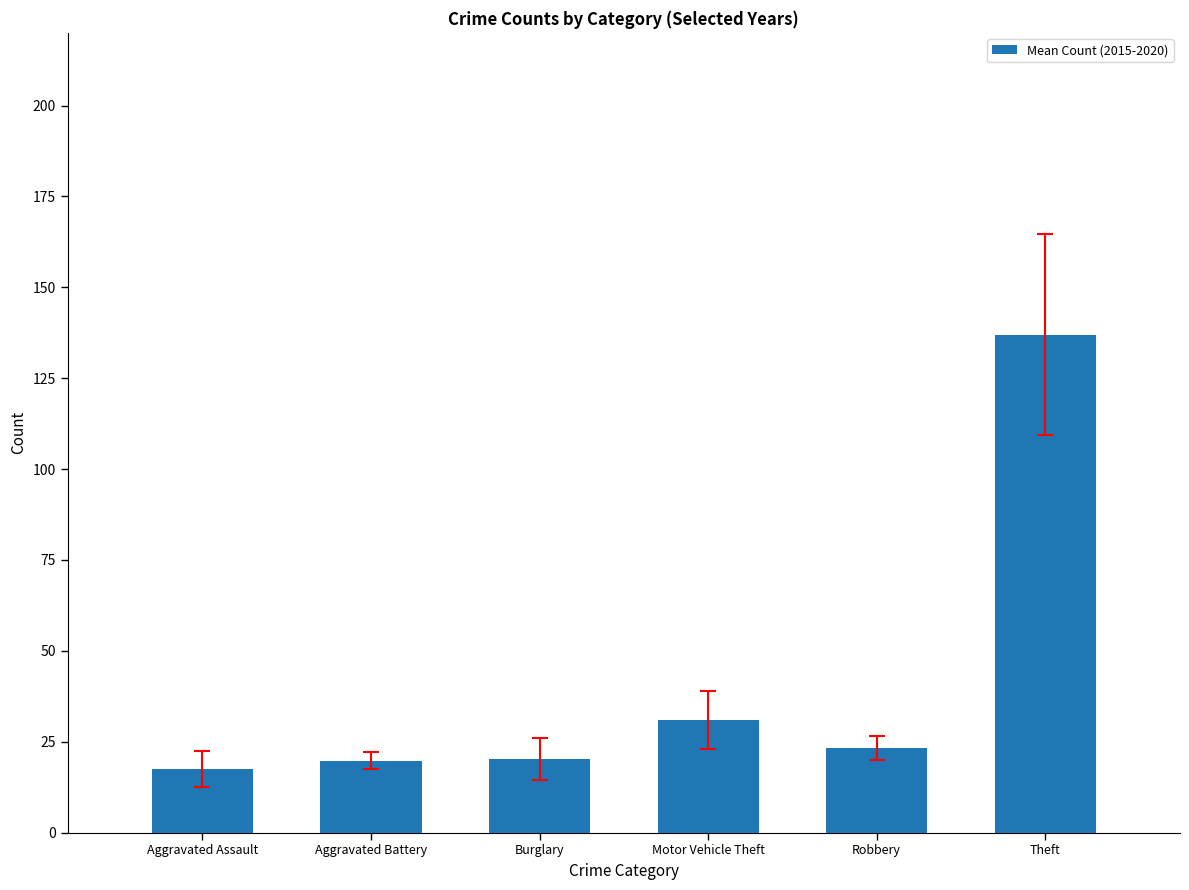

At which label is the value closest to 77?

Motor Vehicle Theft